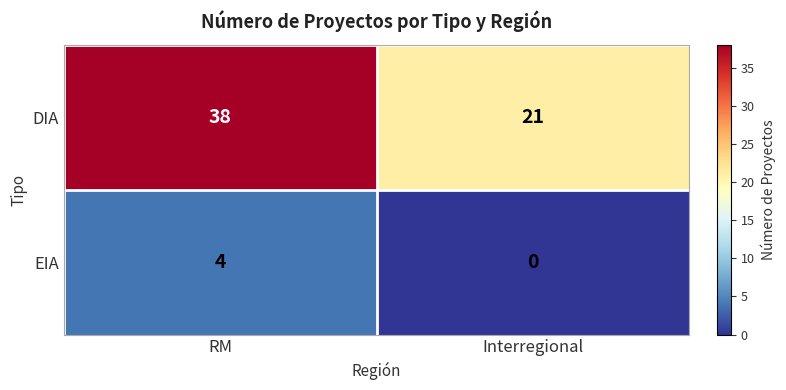

Reading left to right, what are all the values shown in this chart?

DIA: 38	21
EIA: 4	0